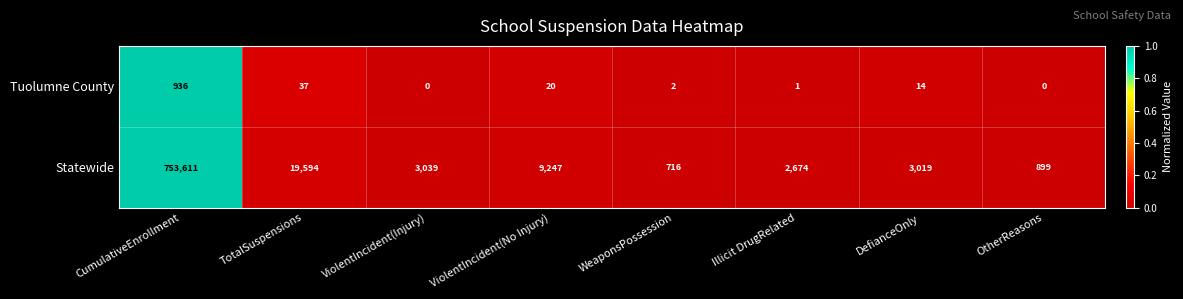

At how many categories does at least one series exceed 0?

8